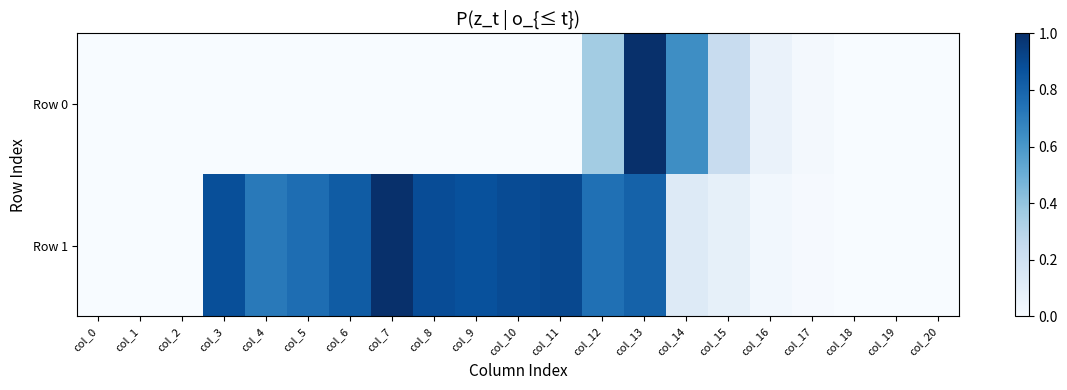

At how many categories does at least one series exceed 0?

18